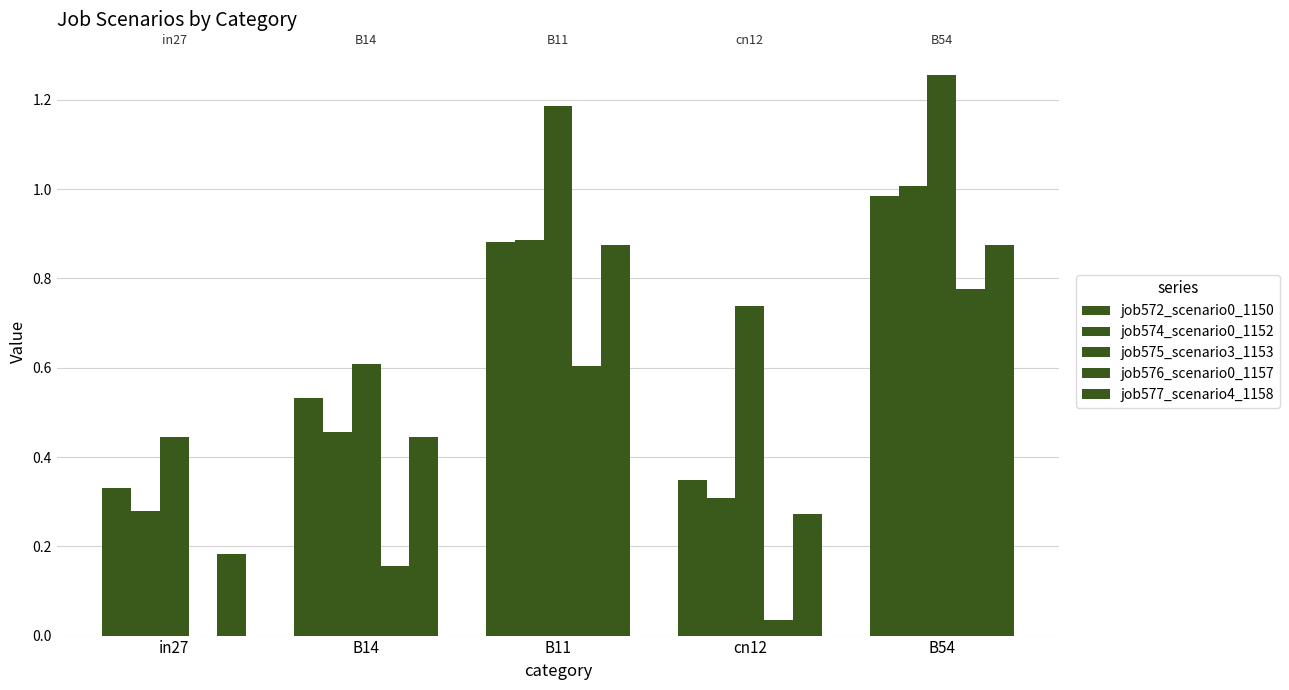

Between in27 and cn12, which is larger?

cn12